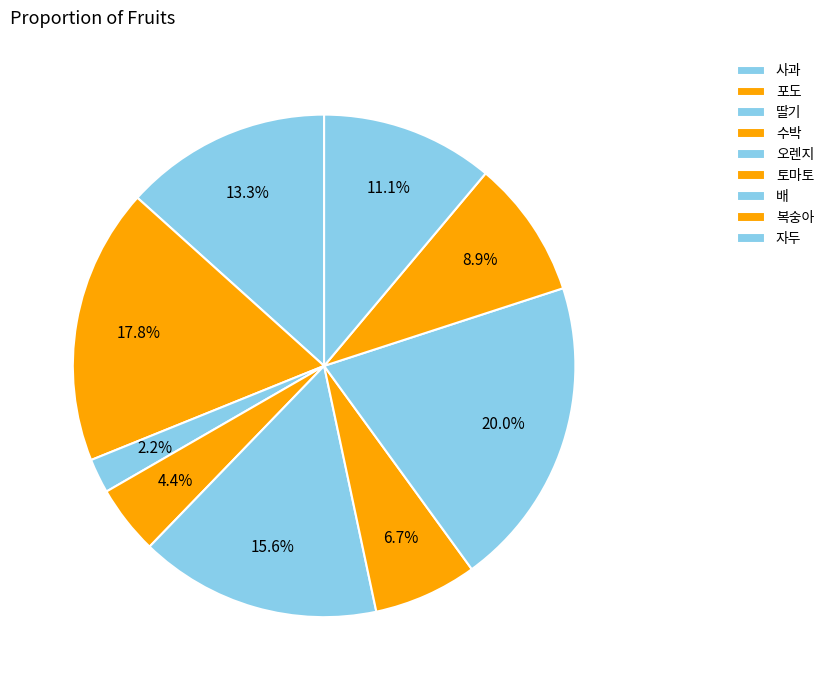

What percentage is NOT represented by 수박?

95.6%